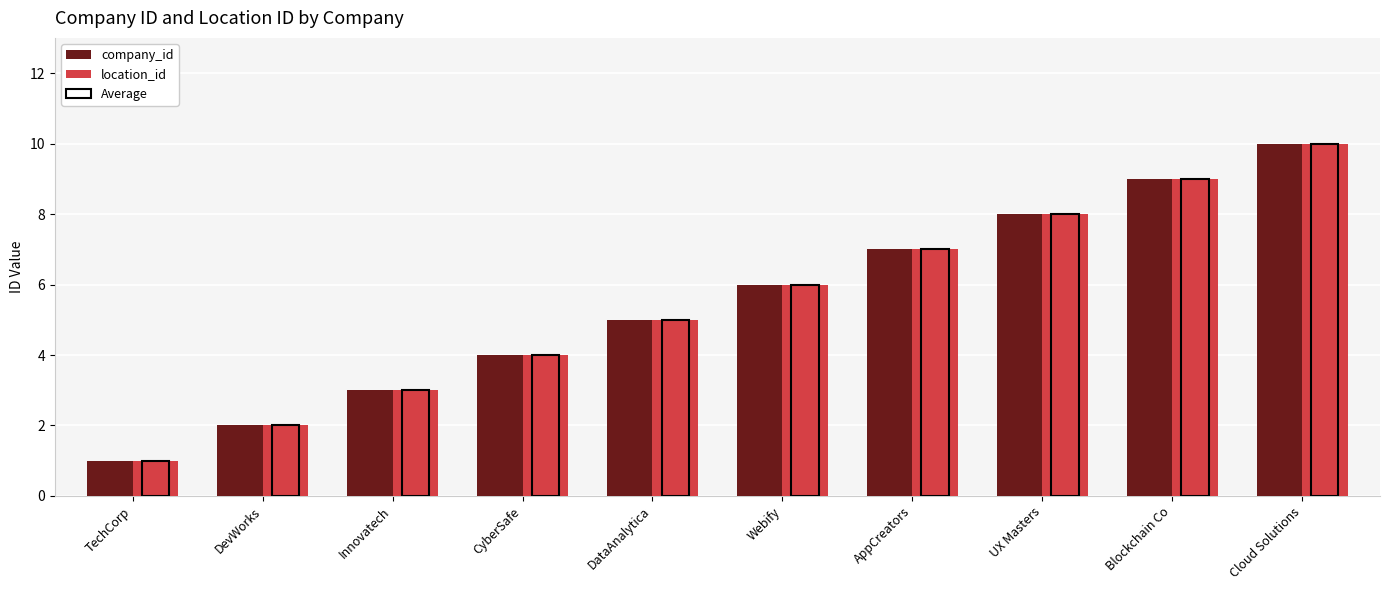

Rank the categories by Average value from highest to lowest.

Cloud Solutions, Blockchain Co, UX Masters, AppCreators, Webify, DataAnalytica, CyberSafe, Innovatech, DevWorks, TechCorp